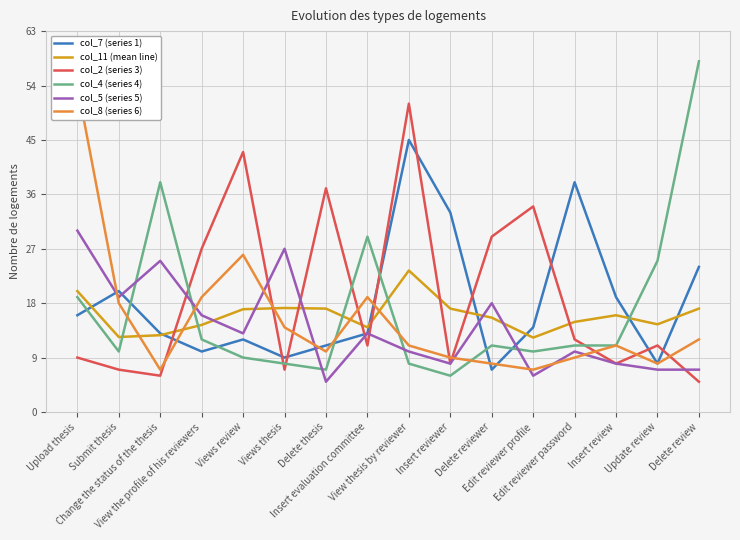

Which series ends up on top after the final intersection of col_11 (mean line) and col_8 (series 6)?

col_11 (mean line)